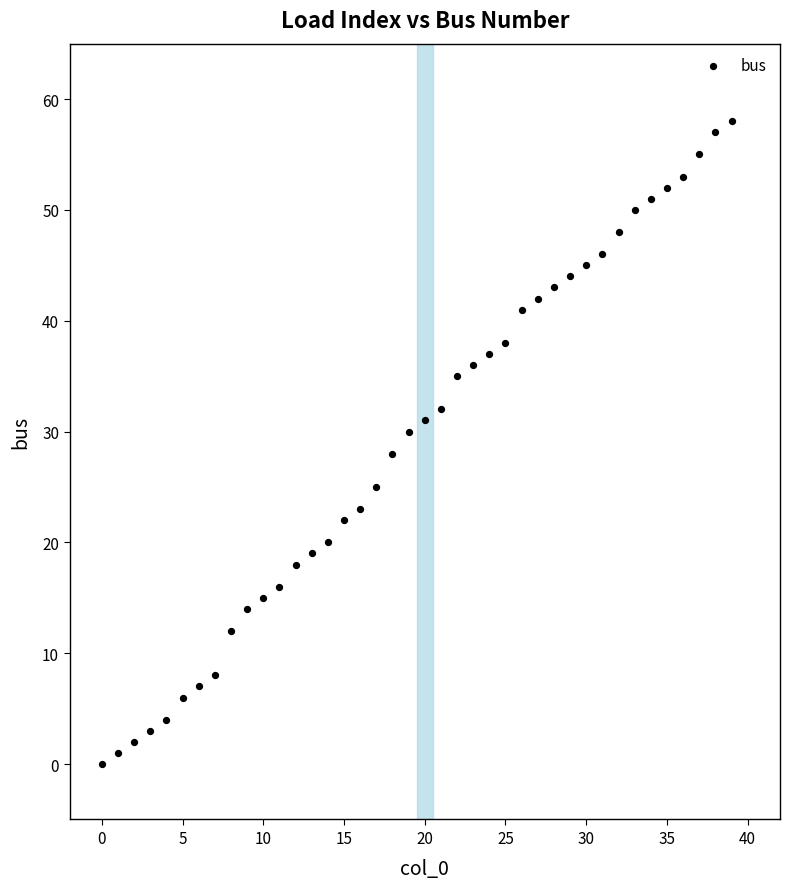

What is the range of Y values (max minus min)?

58